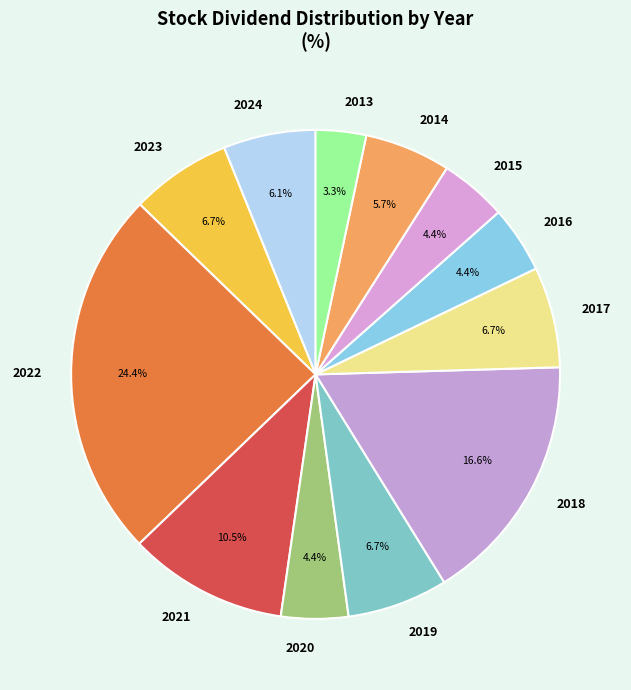

Which slice is the largest?

2022